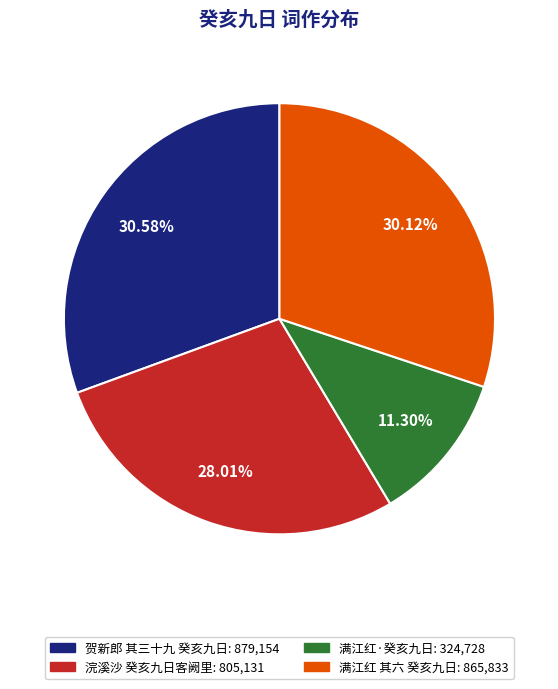

Between 满江红·癸亥九日 and 浣溪沙 癸亥九日客阙里, which is larger?

浣溪沙 癸亥九日客阙里